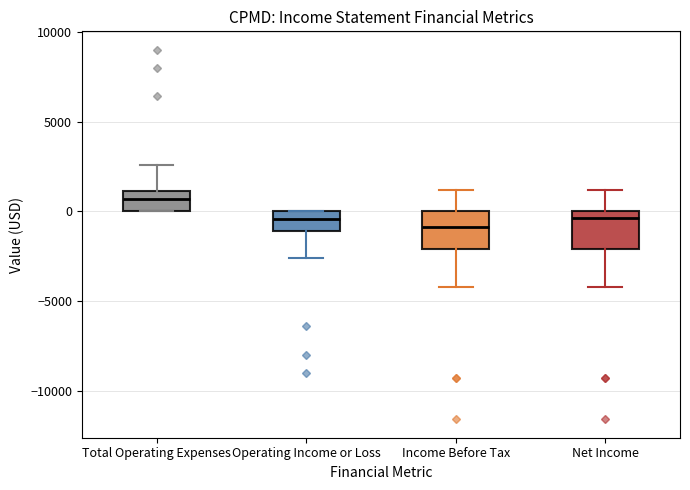

Reading left to right, transcribe this box plot: for each box, give where its median line is, the range the box spans, and where its two whiskers end, as read against the y-axis. The values are not printed on the chart, so give them approximately, as read against the axis.

Total Operating Expenses: median 500, box 0 to 1000, whiskers 0 to 2500
Operating Income or Loss: median -500, box -1000 to 0, whiskers -2500 to 0
Income Before Tax: median -1000, box -2000 to 0, whiskers -4000 to 1000
Net Income: median -500, box -2000 to 0, whiskers -4000 to 1000